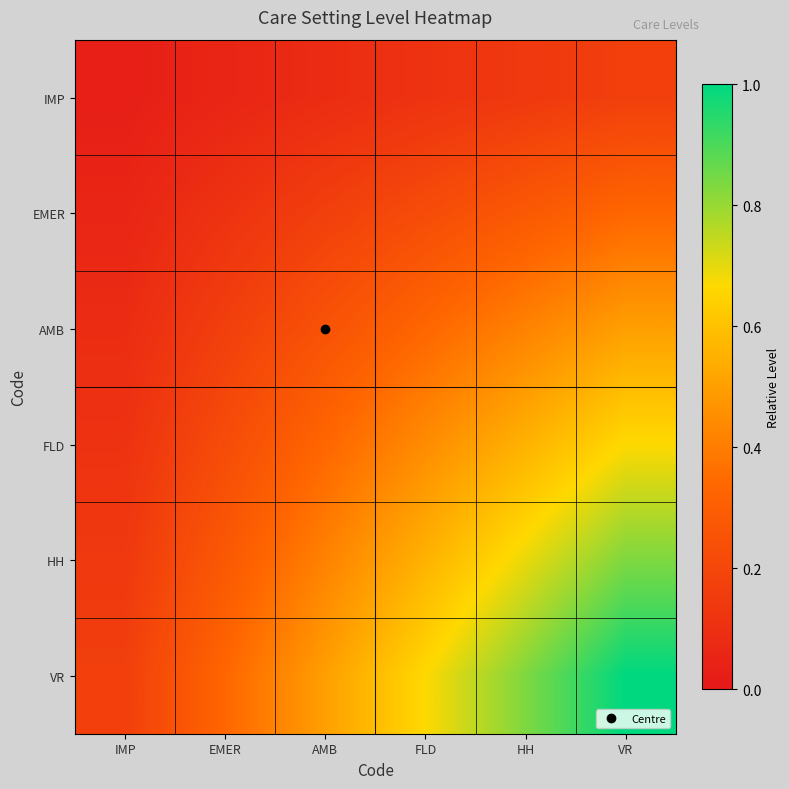

At how many categories does at least one series exceed 0?

6